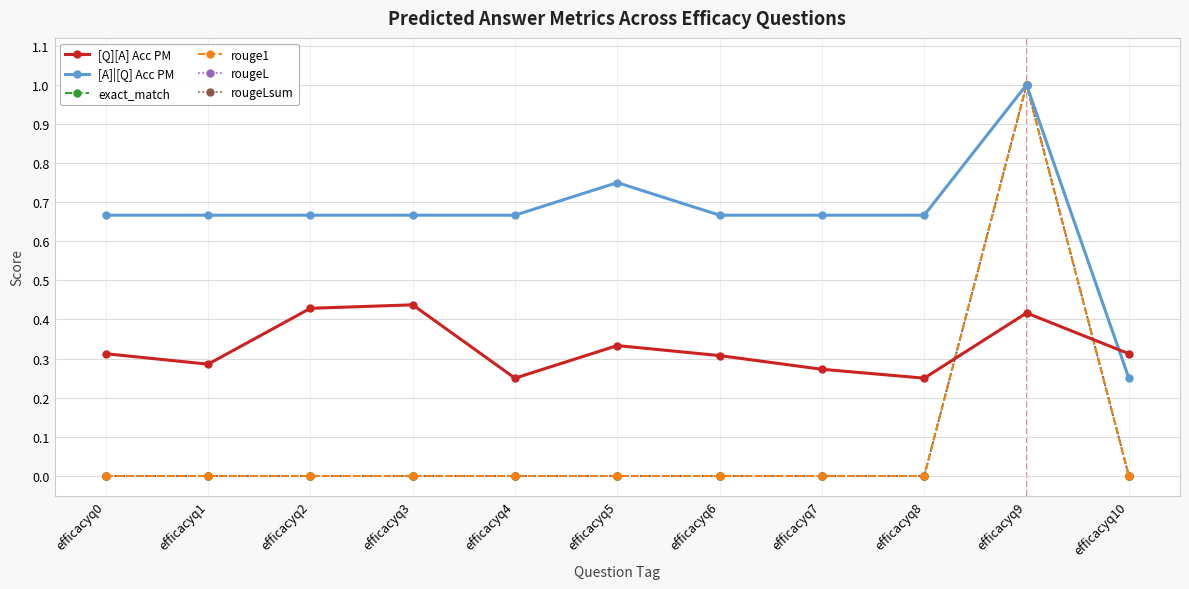

Is this an area chart (filled region under the line)?

No